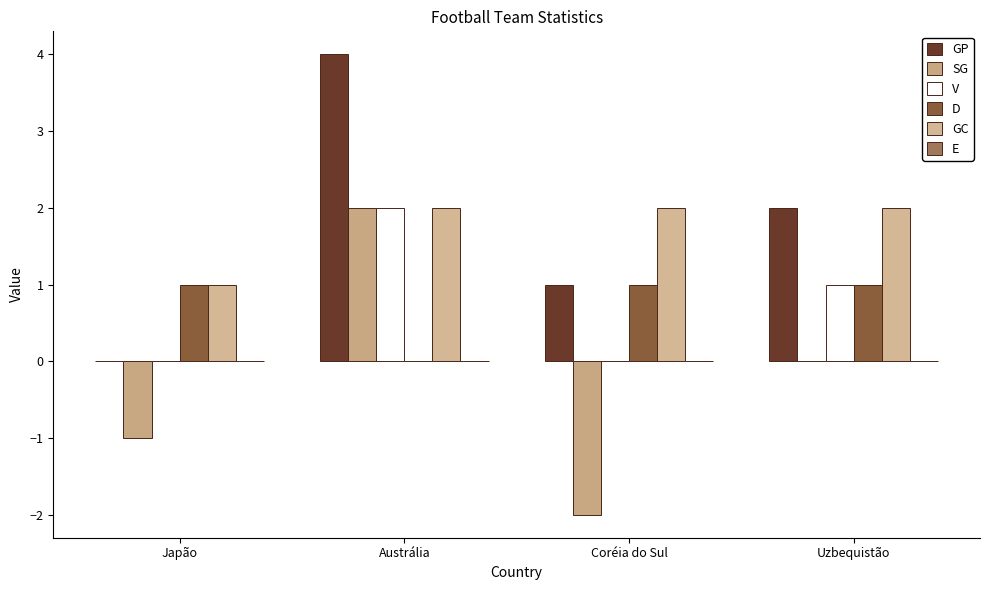

How many data points does each series have?

4